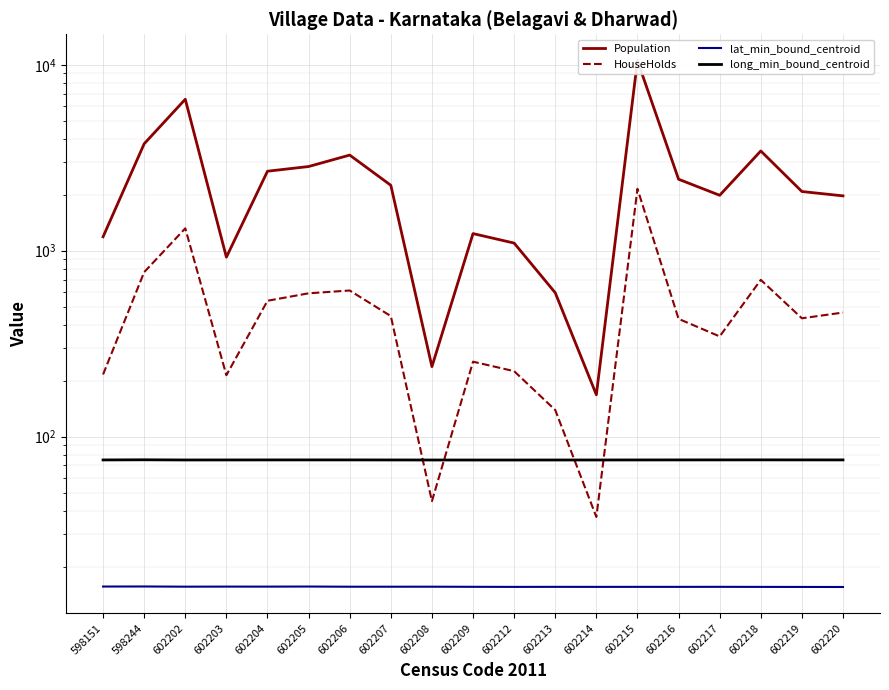

Between 602214 and 602215, which series saw the biggest shift?

Population